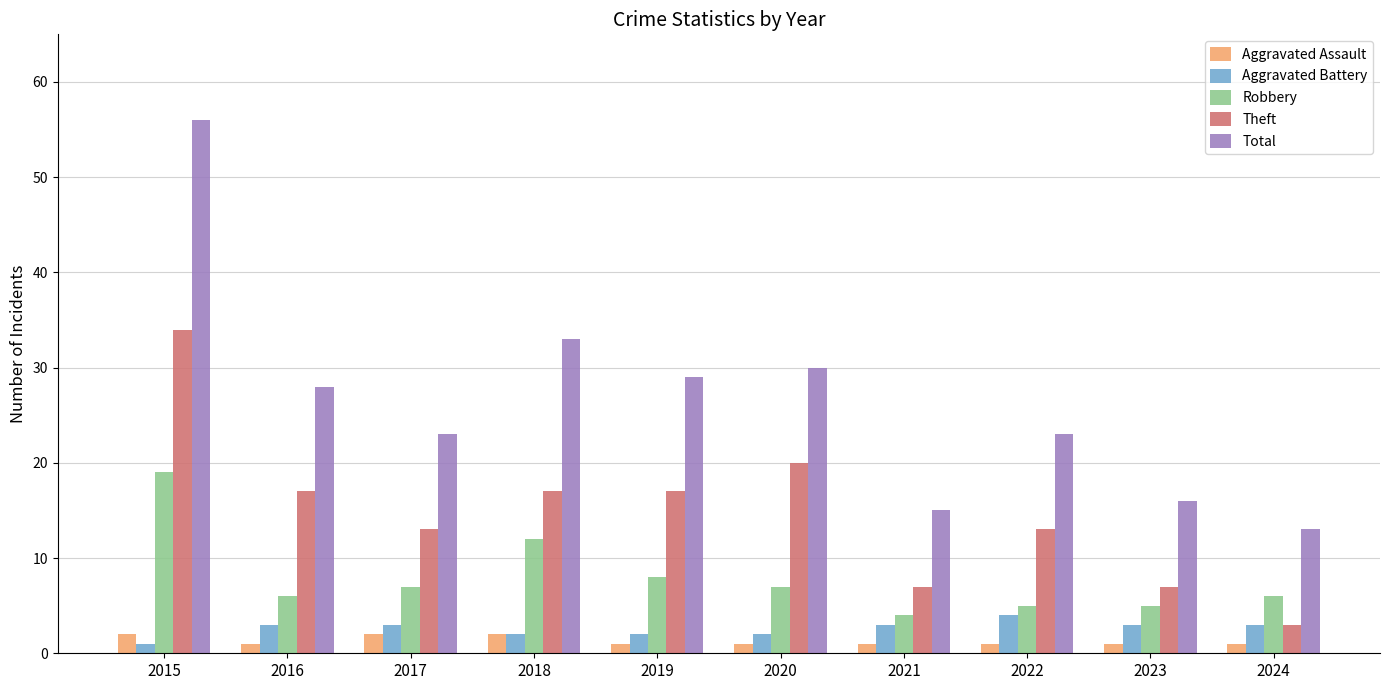

What is the maximum value for Robbery?

19